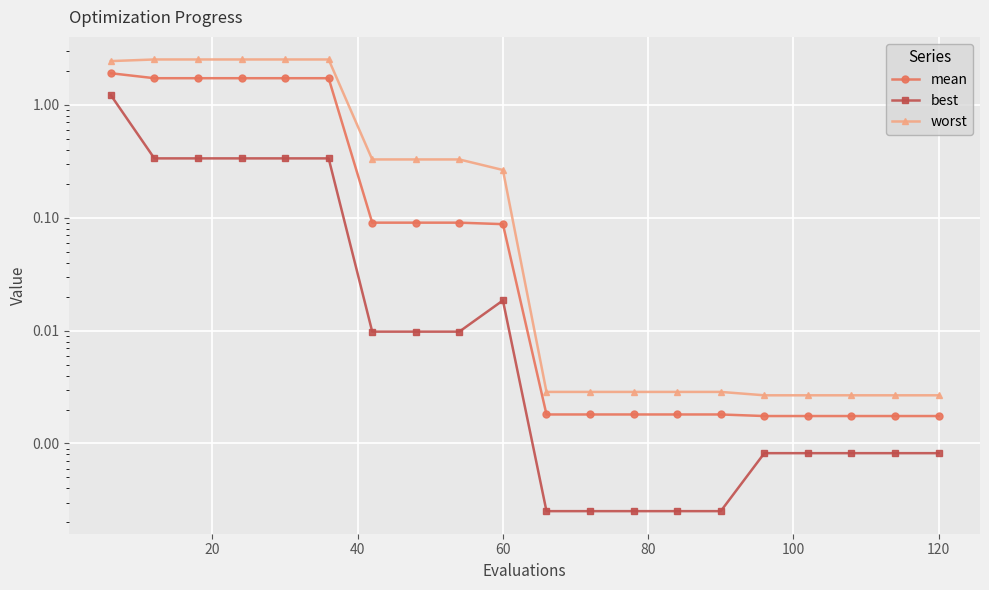

What is the average value of the mean series?

0.5